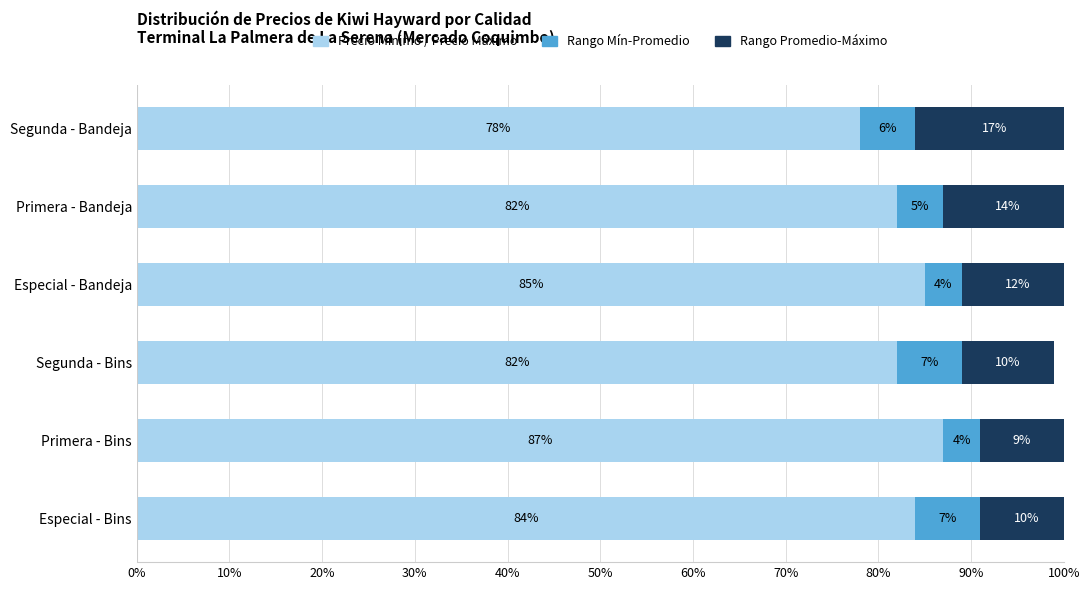

What is the total value across all series at Segunda - Bins?

99